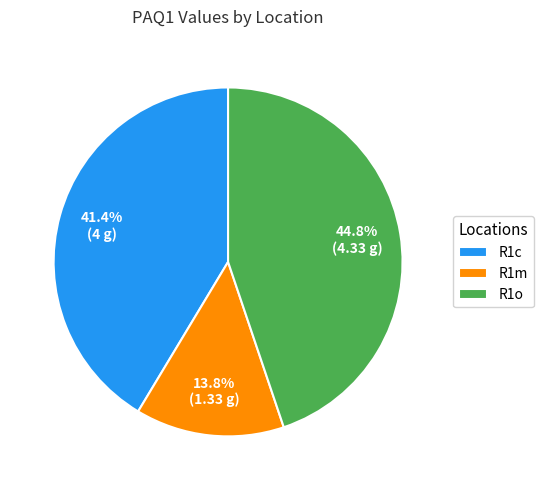

Rank the categories by value from highest to lowest.

R1o, R1c, R1m